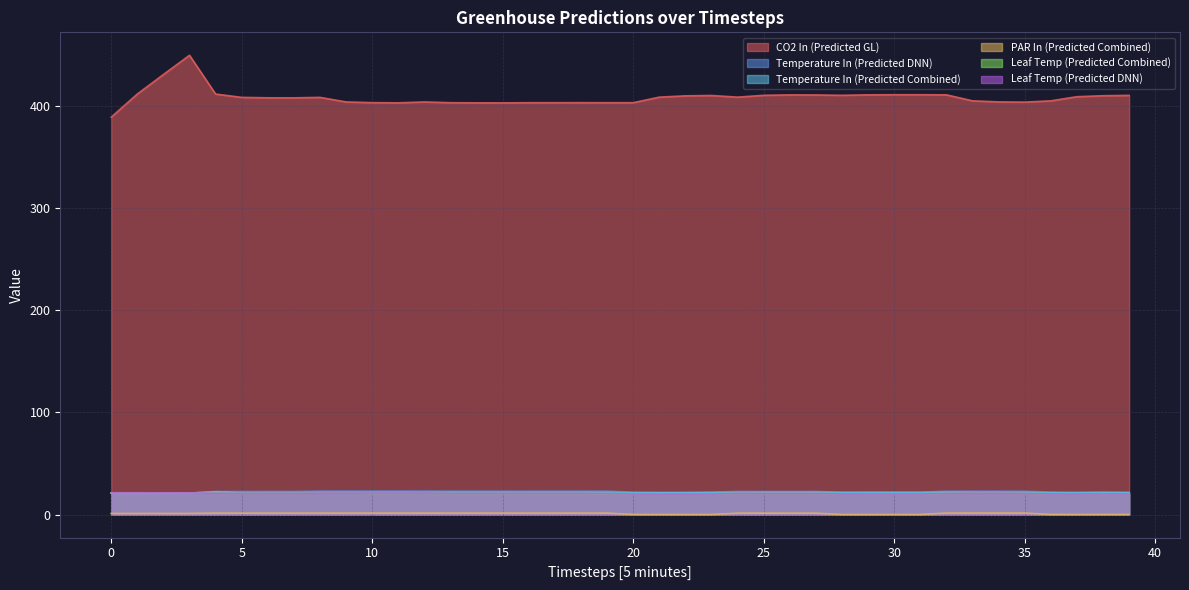

Between 19 and 29, which series saw the biggest shift?

CO2 In (Predicted GL)